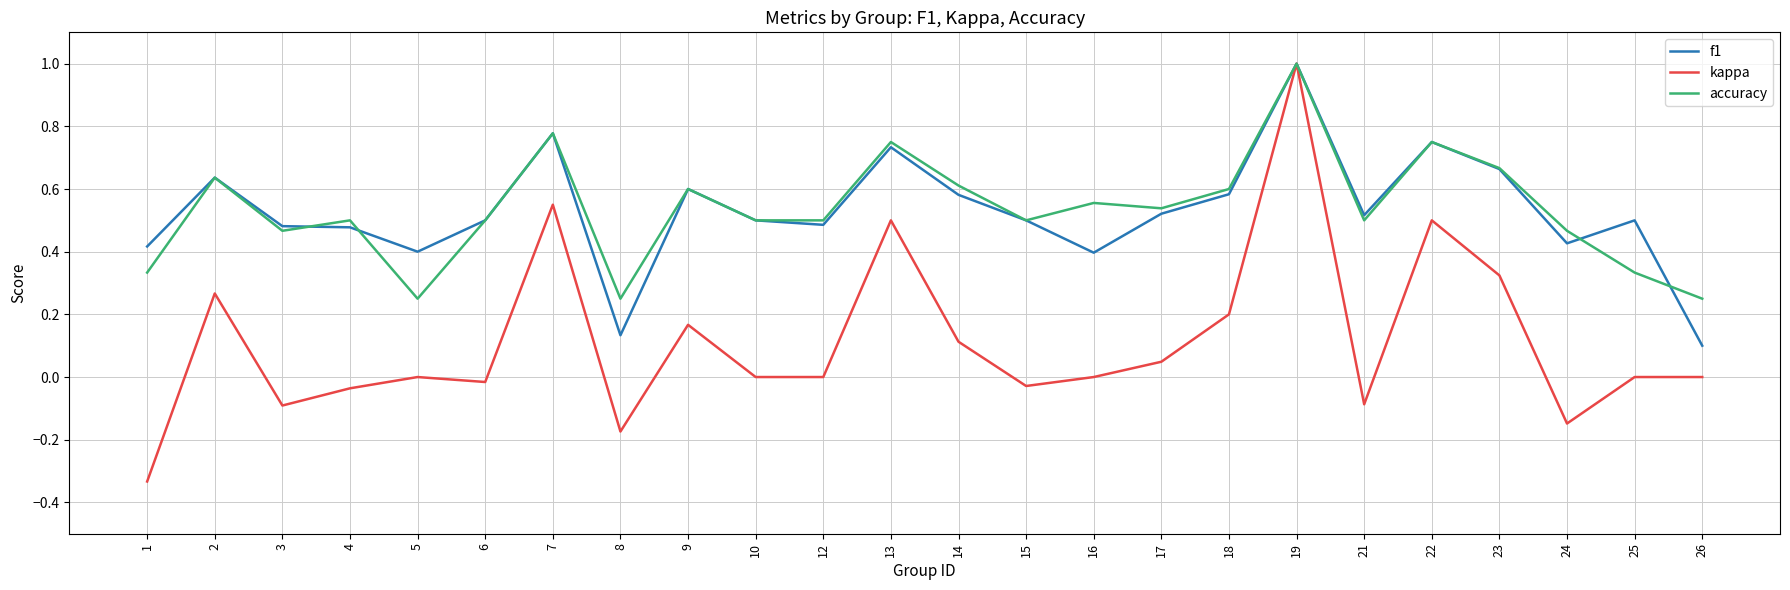

At which label does accuracy reach its peak?

19